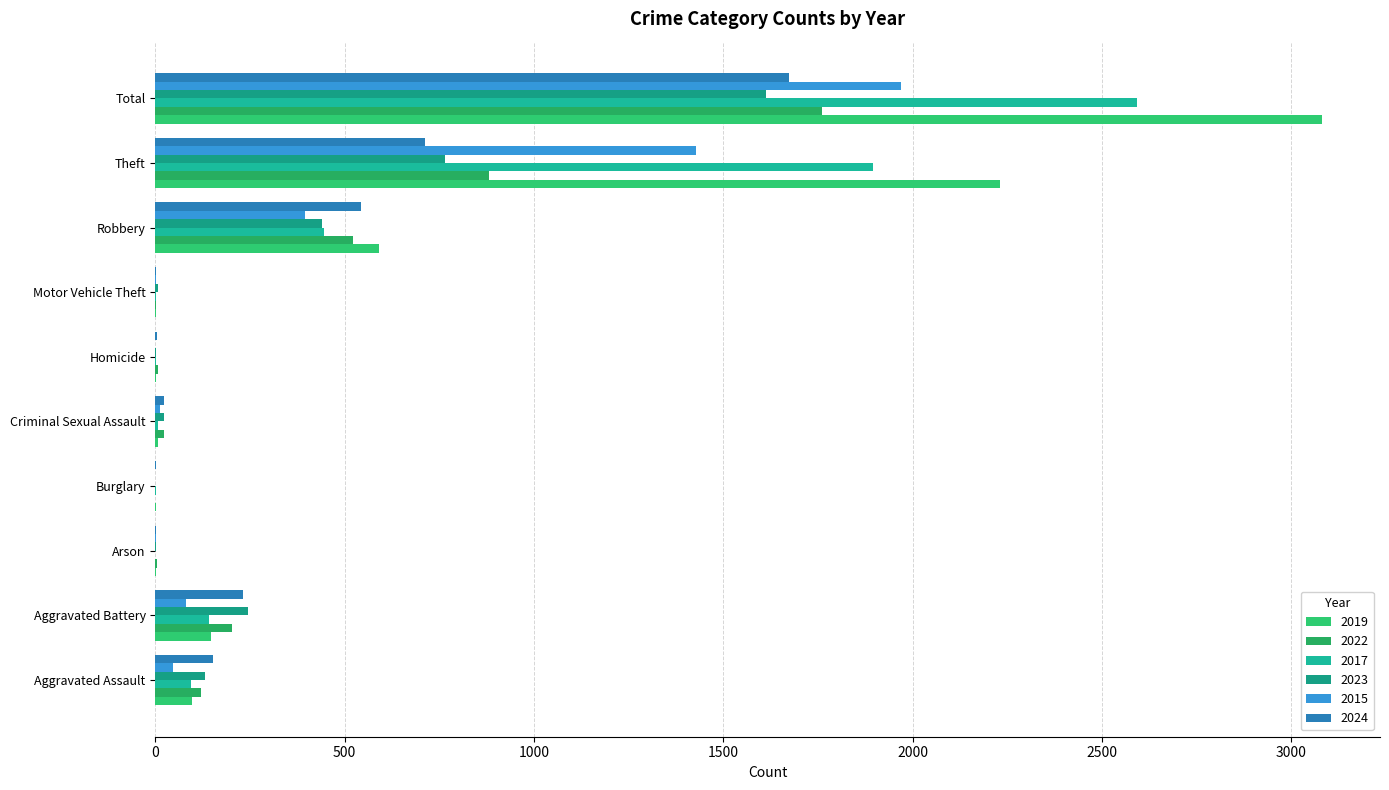

What is the label of the 9th bar from the left?

Theft